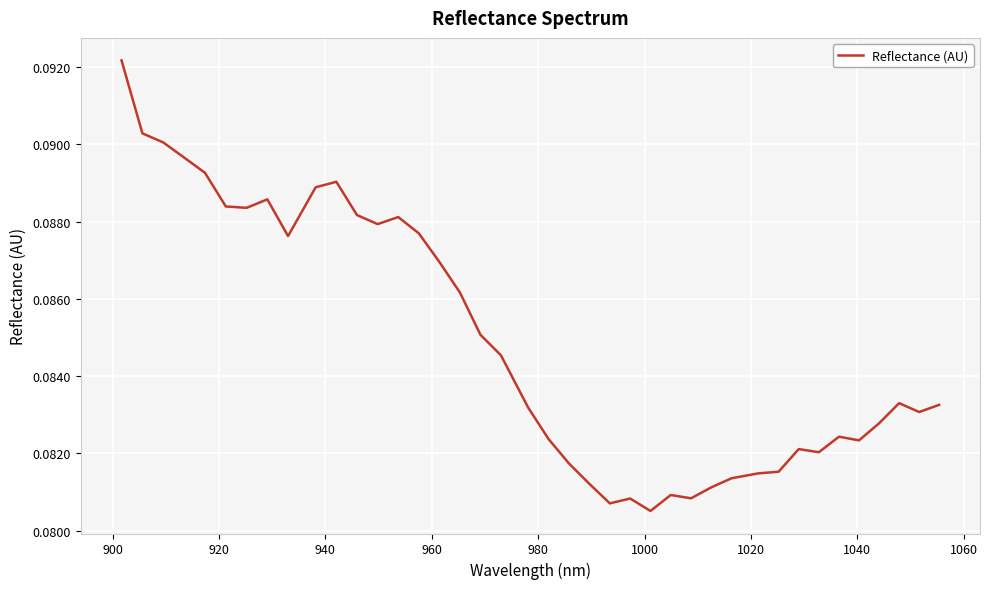

How many interior local peaks (higher than both neighbors) does the data have?

8